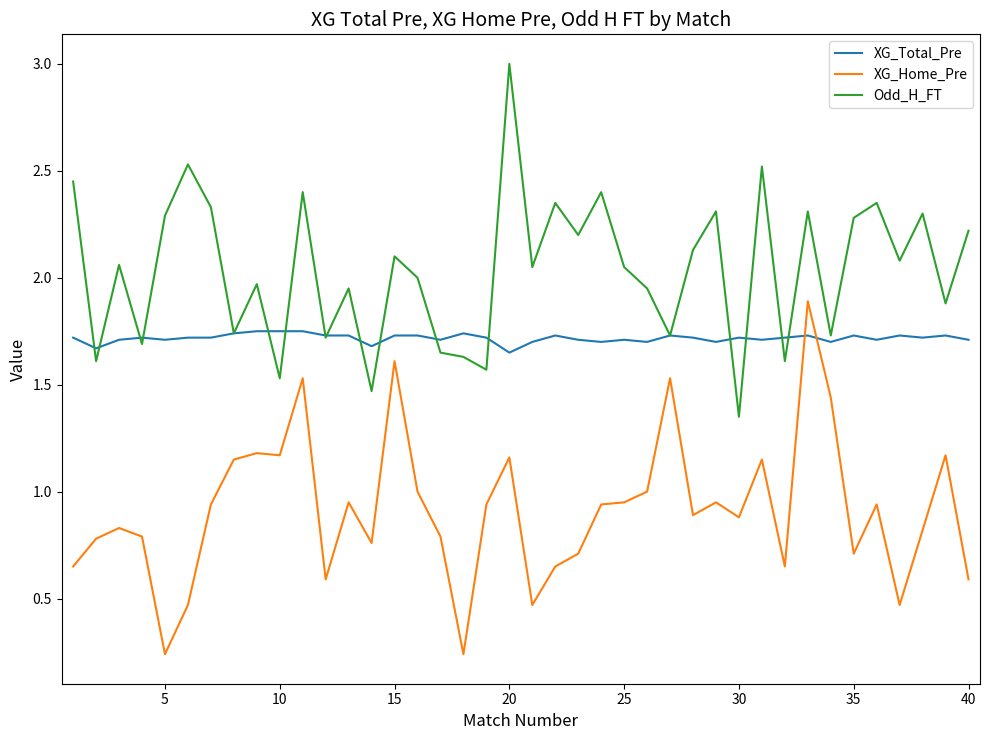

Which series has the largest total across all categories?

Odd_H_FT